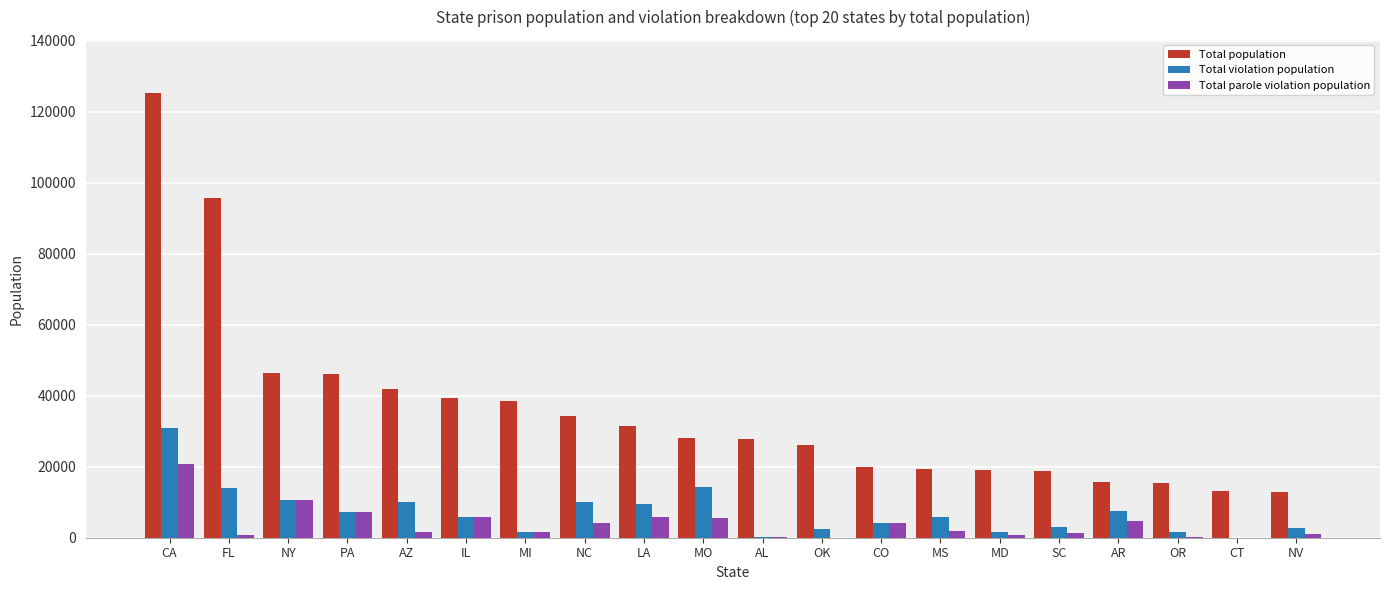

What is the sum of all Total violation population values?

142735